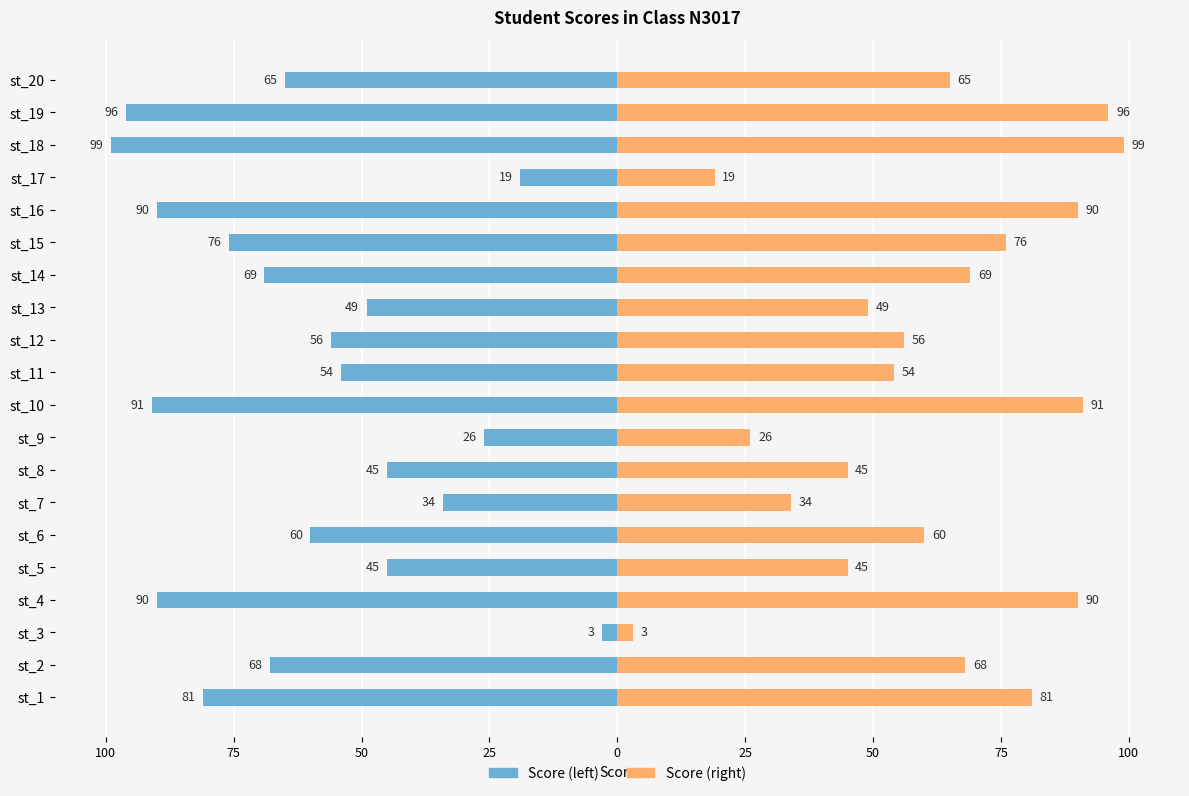

Count the number of values greater than 65.

9